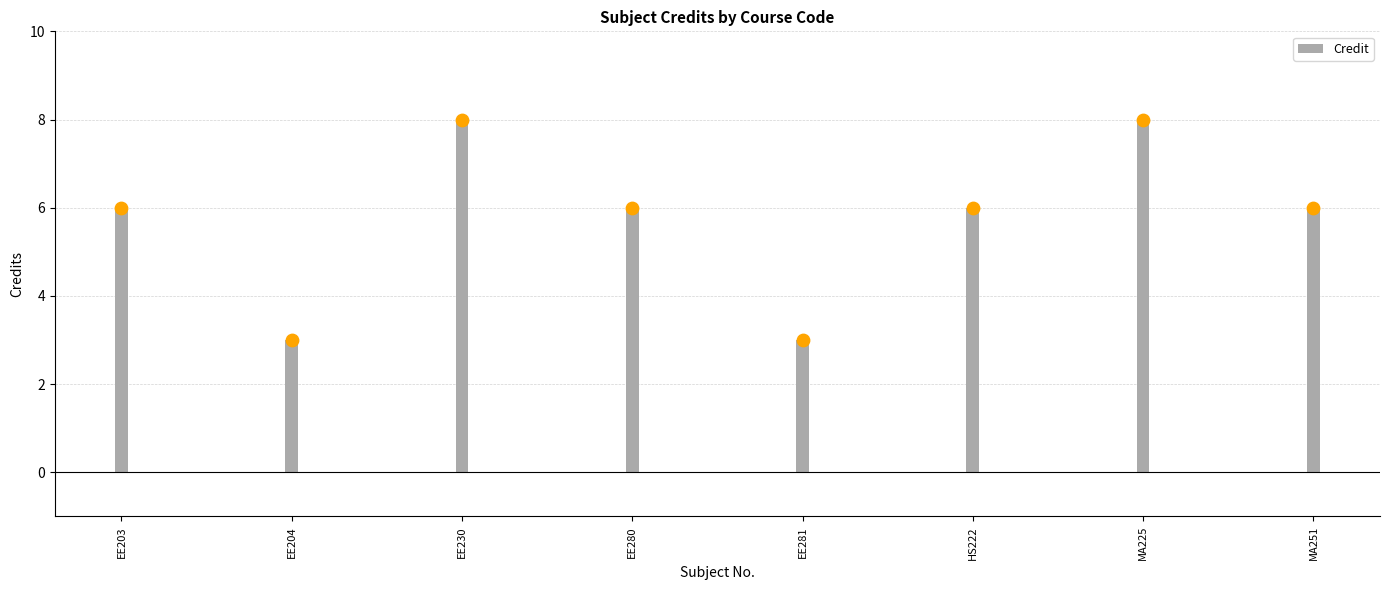

Approximately how many times larger is the value at EE230 compared to EE281?

2.7